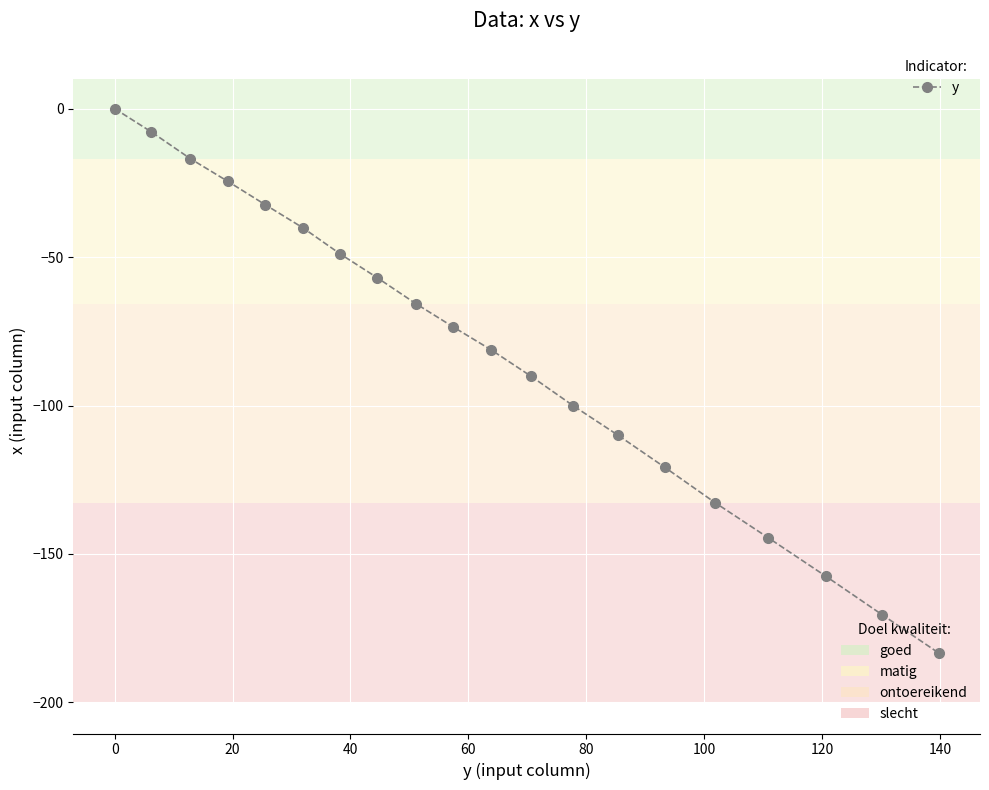

What is the value of the 18th point from the left?

-157.6